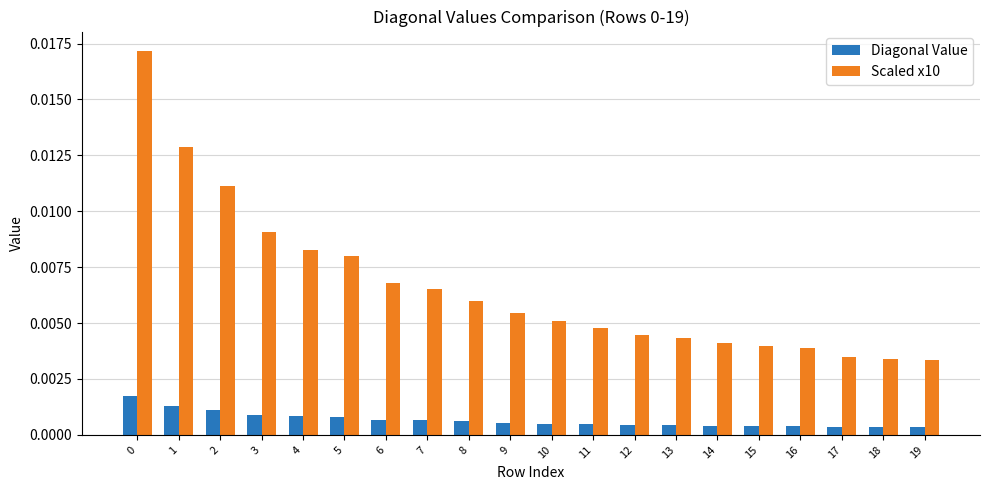

At how many categories does at least one series exceed 0?

20